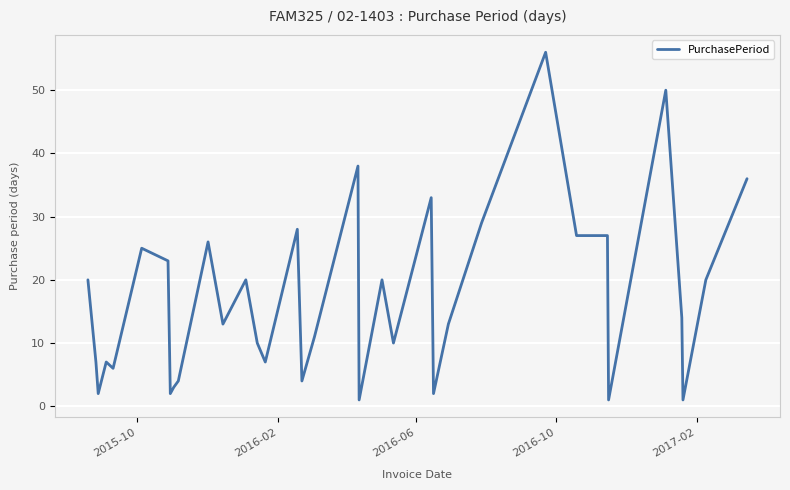

What is the greatest value displayed?

56